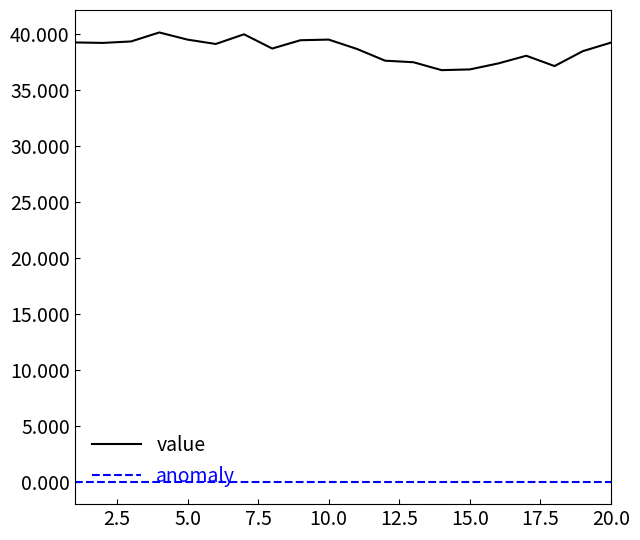

Which series has the widest spread of values?

value